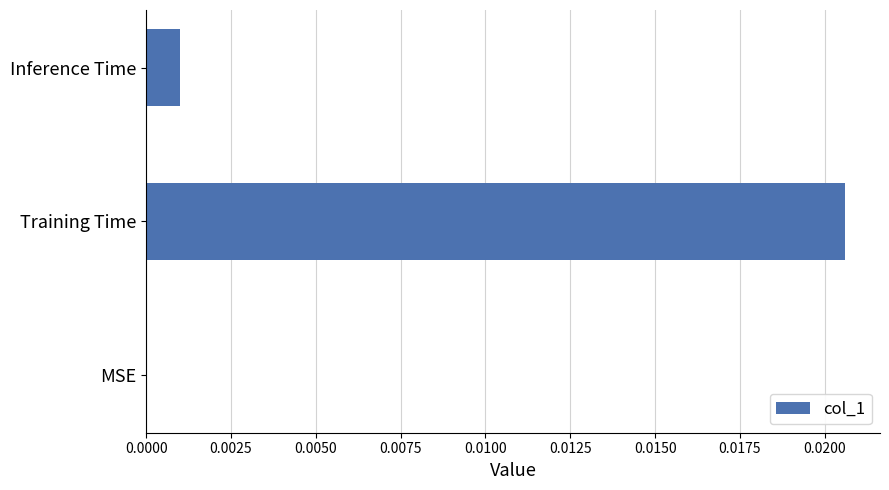

The chart shows a value of 0.0 at Training Time. True or false?

True